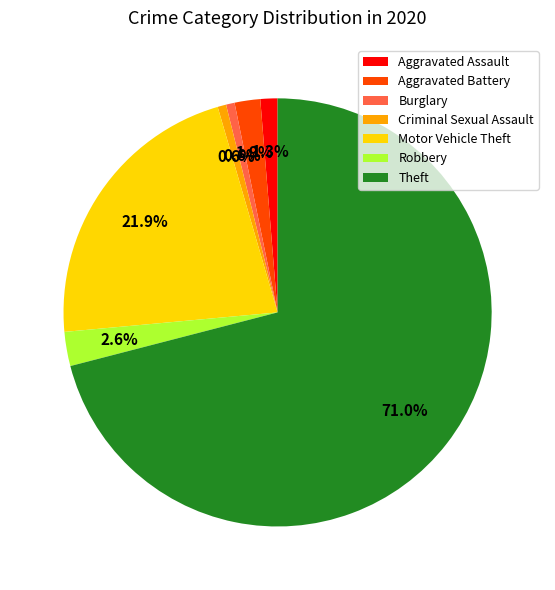

To the nearest percent, what is the average slice percentage?

14%